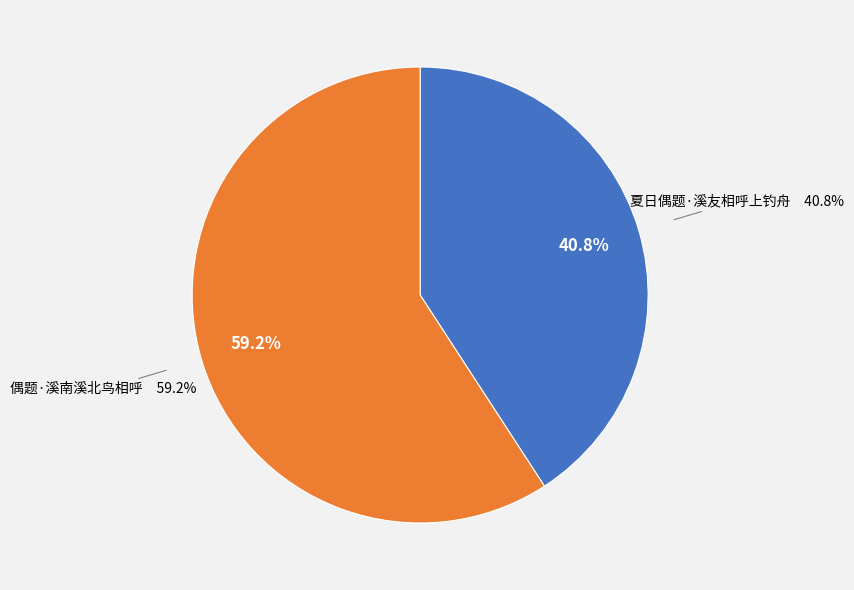

True or false: 夏日偶题·溪友相呼上钓舟 accounts for 32% of the total.

False